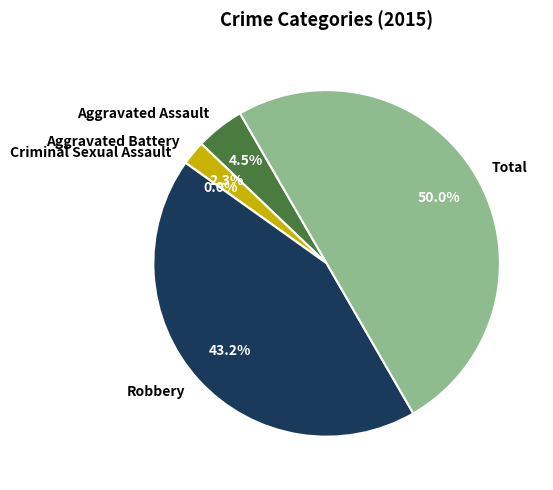

To the nearest percent, what percentage of the pie is Total?

50%